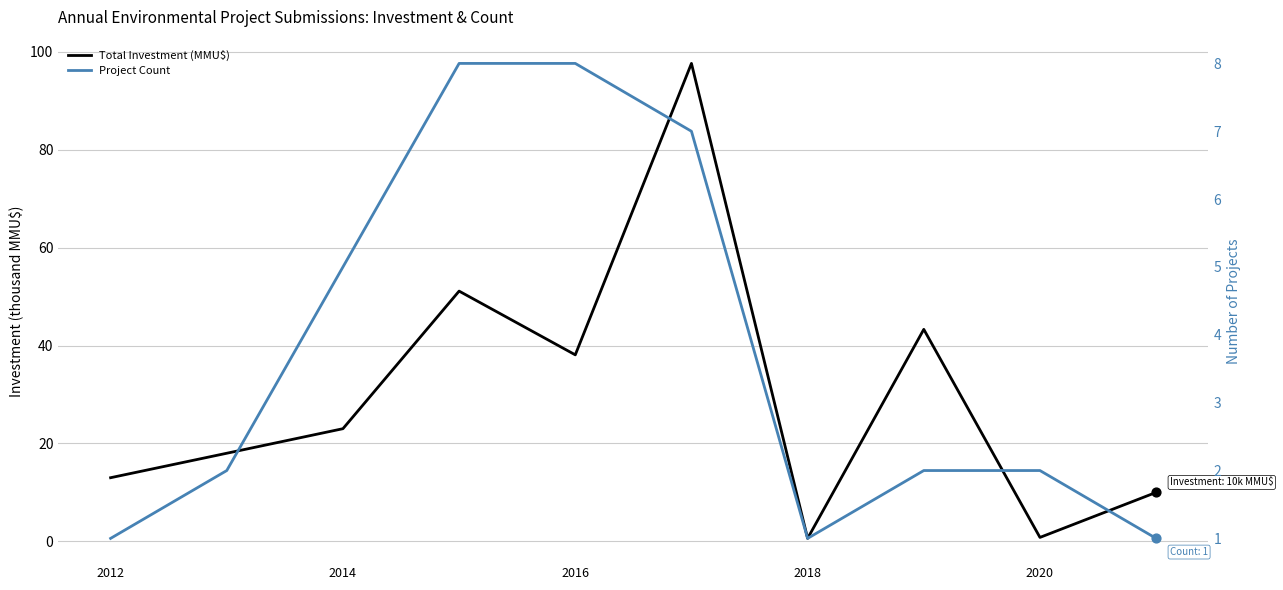

What are all the series names shown in the legend?

Total Investment (MMU$), Project Count